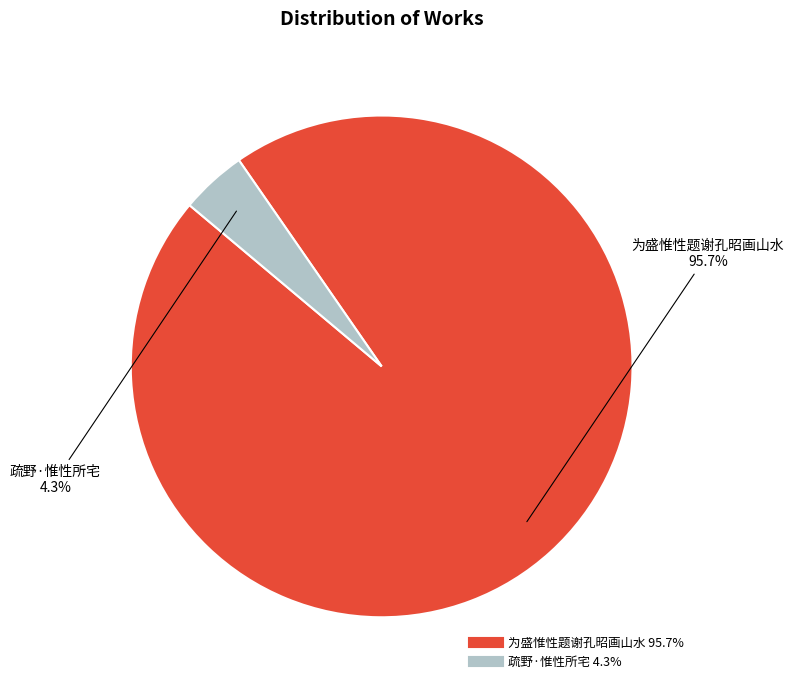

What is the largest slice in the pie chart?

为盛惟性题谢孔昭画山水